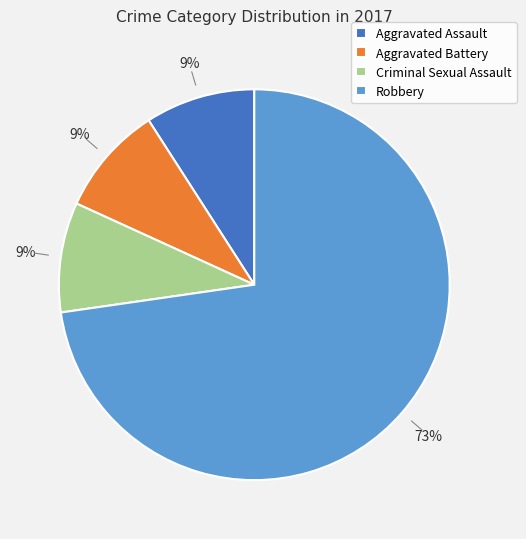

Is the sum of Criminal Sexual Assault and Robbery greater than half?

Yes